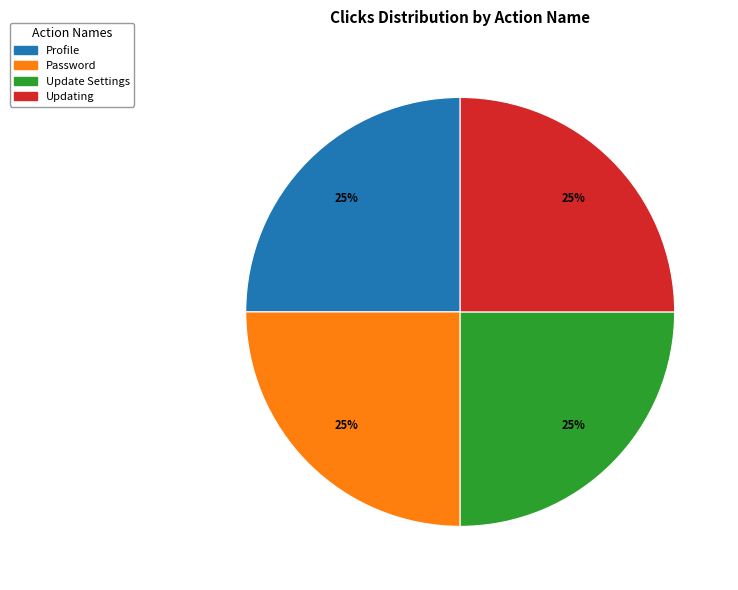

Is there a majority slice in this chart?

No